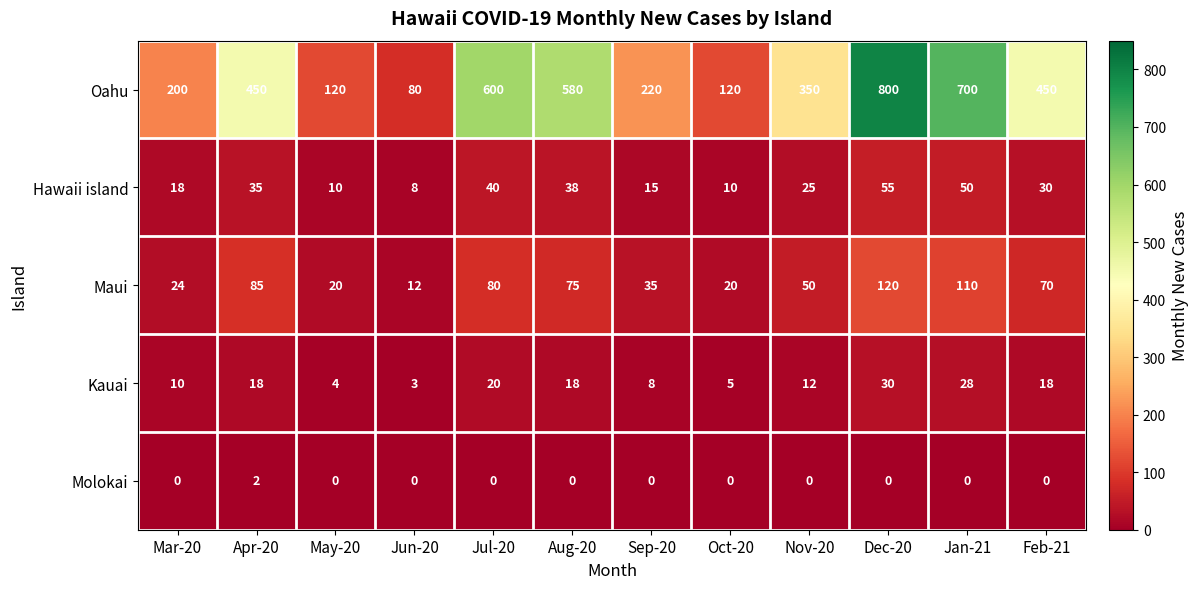

What is the difference between the highest and lowest values at Mar-20?

200